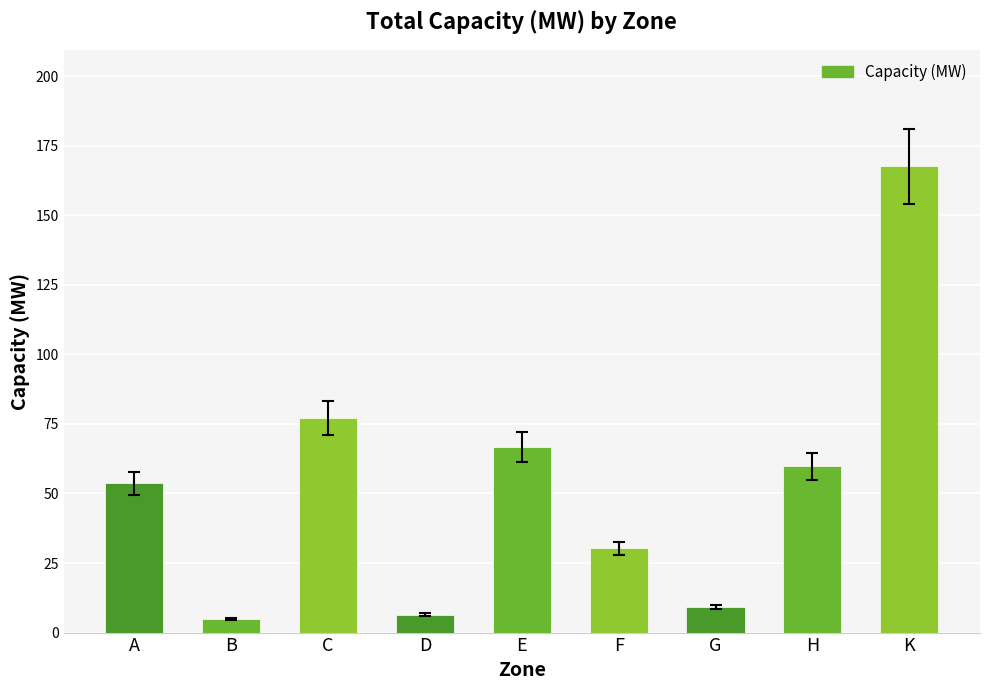

What is the difference between the second highest and minimum values?

72.4